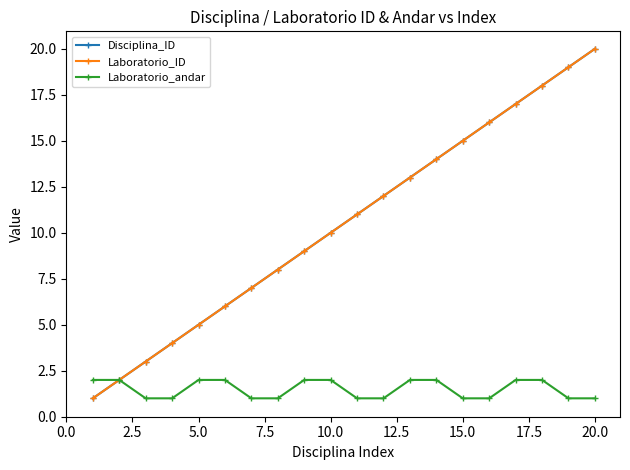

What are all the series names shown in the legend?

Disciplina_ID, Laboratorio_ID, Laboratorio_andar